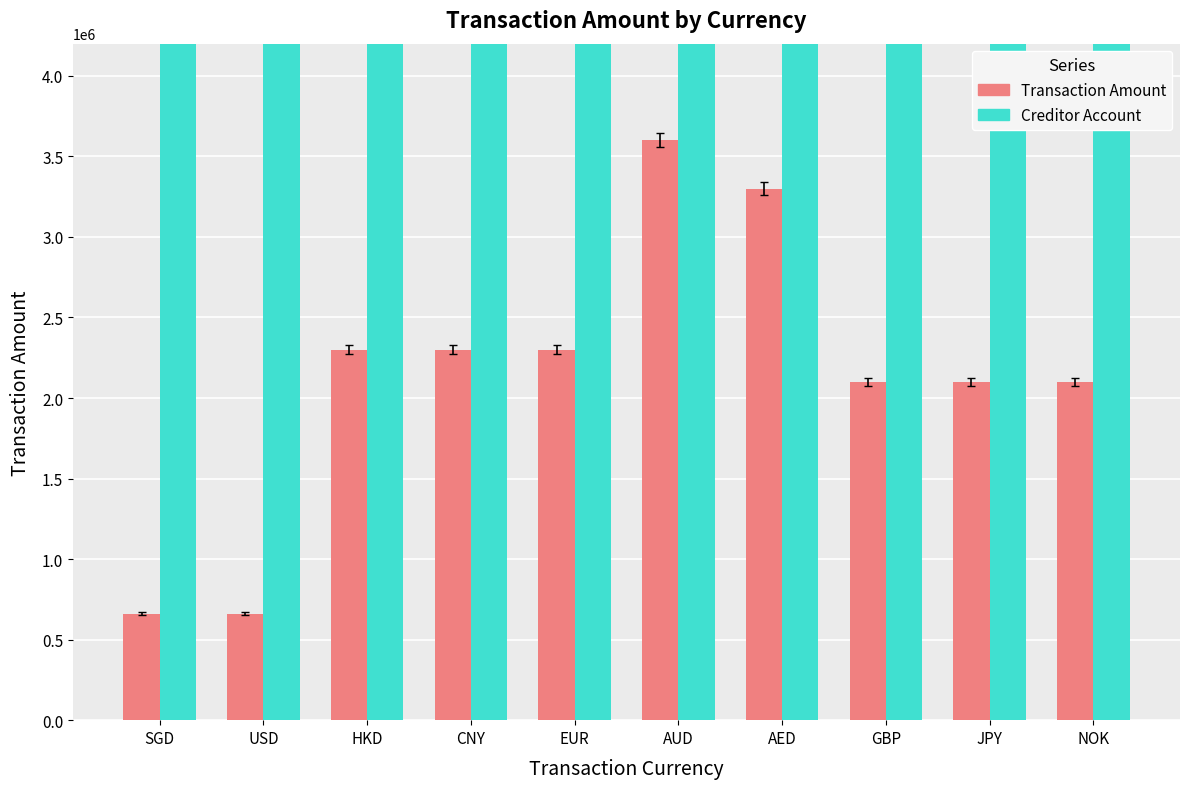

List the series in order of their overall mean, highest first.

Creditor Account, Transaction Amount